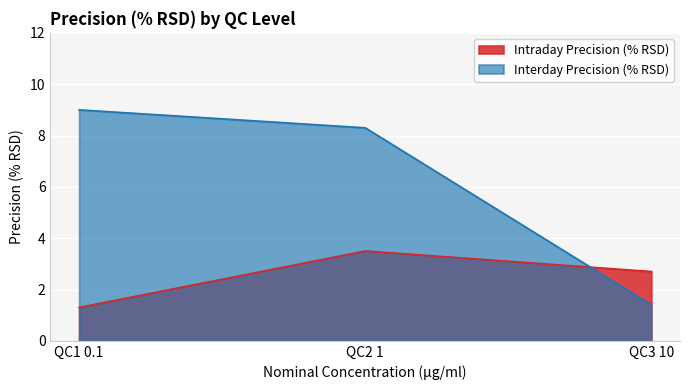

What is the label of the 1st point from the left?

QC1 0.1